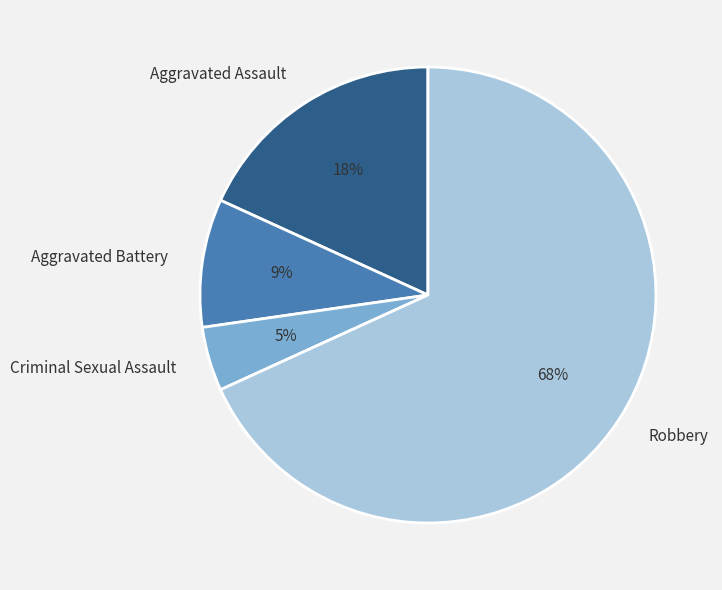

Is it true that Criminal Sexual Assault is 5% of the pie?

True